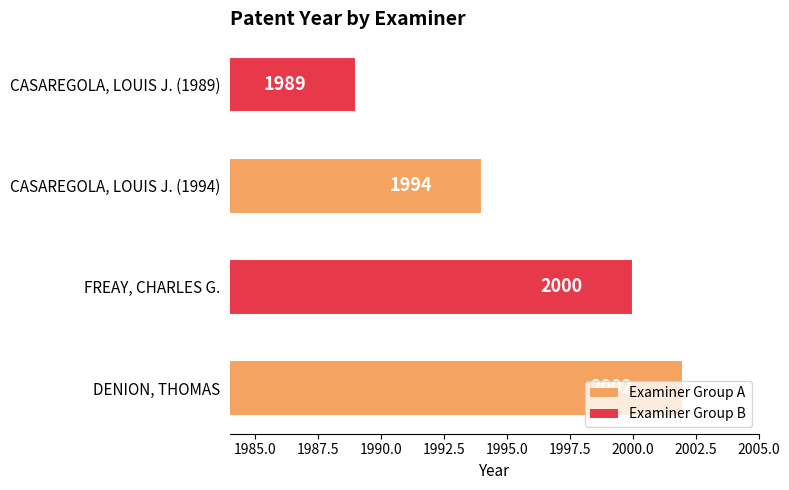

The value at DENION, THOMAS is 1210. True or false?

False